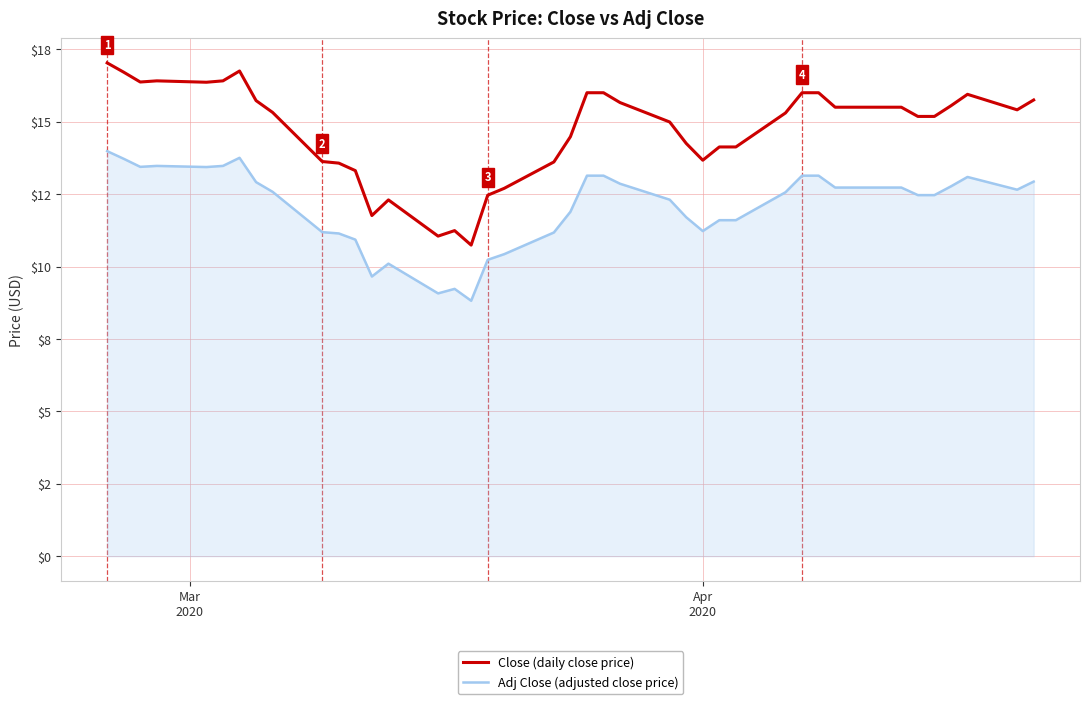

Where does the Close (daily close price) series first go above 15?

Mar
2020